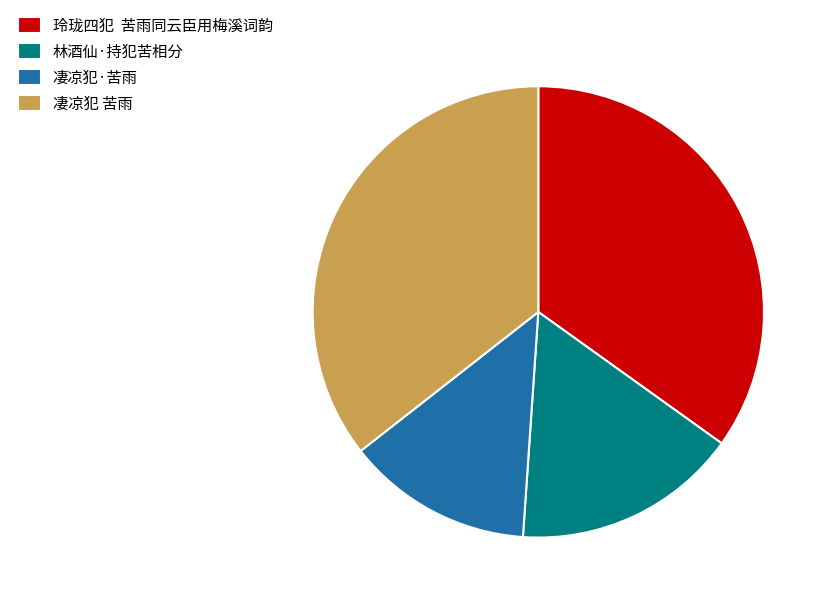

Count the number of slices in the pie.

4